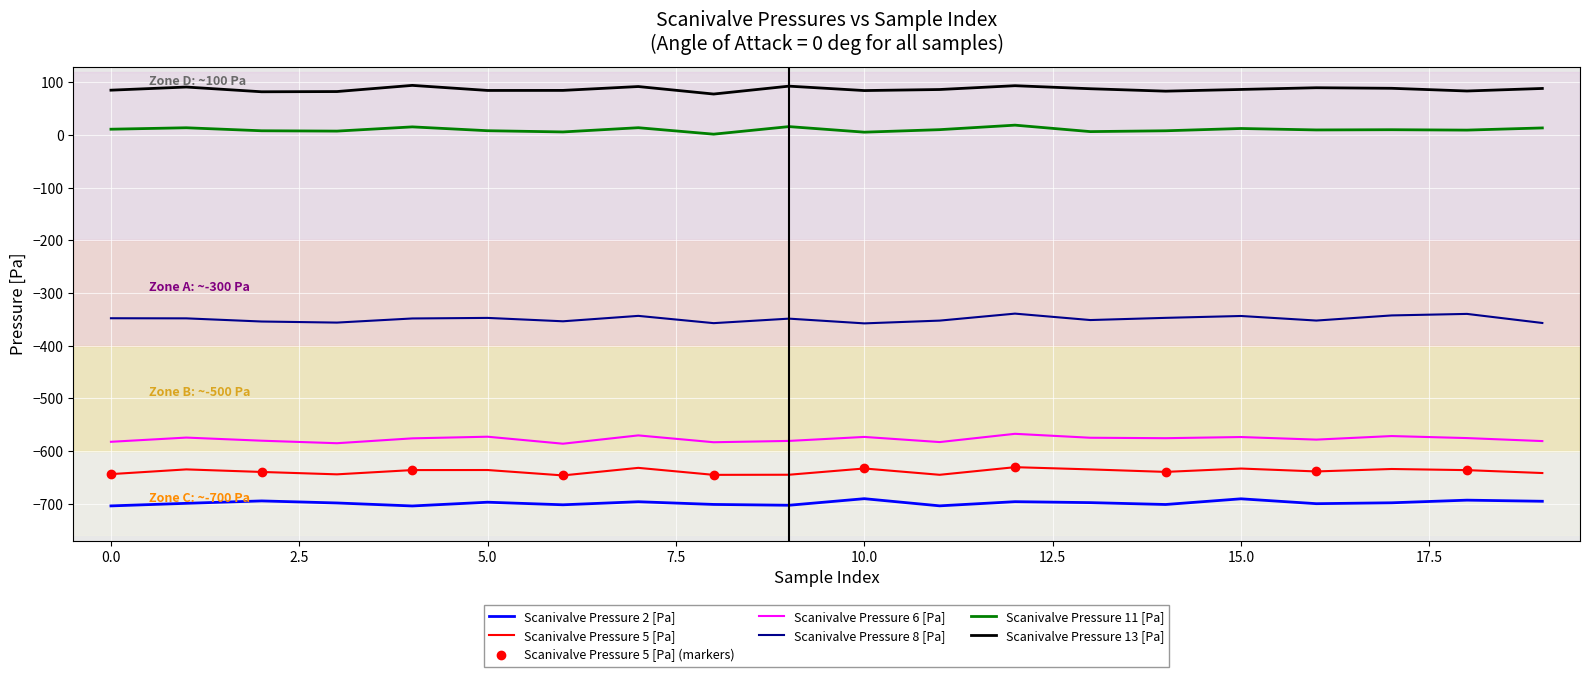

How many data points in Scanivalve Pressure 2 [Pa] are less than -698?

11